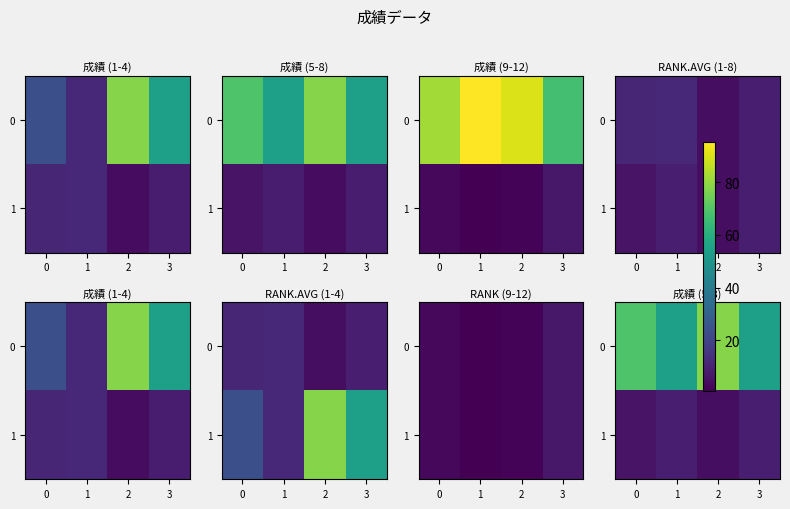

What is the difference between the second highest and second lowest values in the 0 series?

15.0